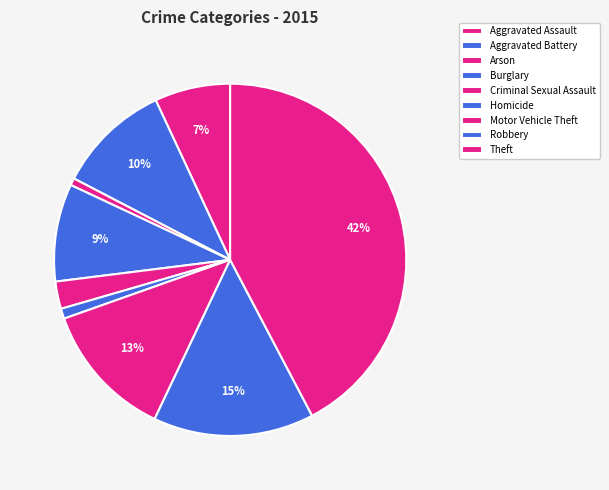

Do Criminal Sexual Assault and Aggravated Assault together represent more than half of the pie?

No